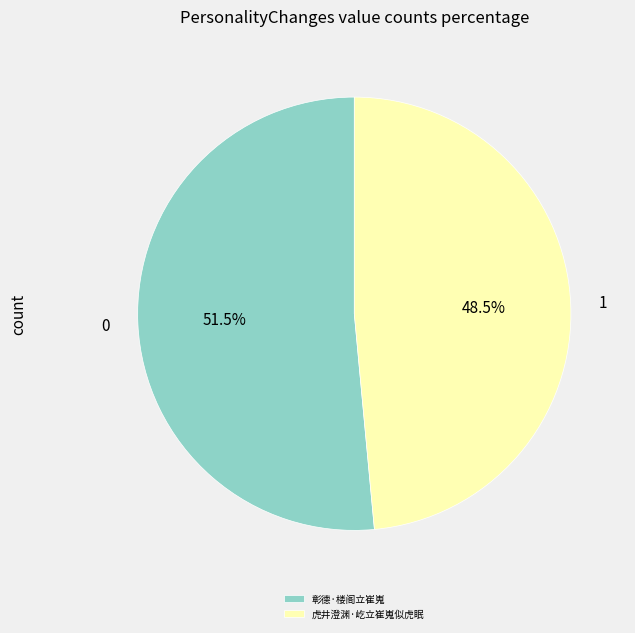

Combined, what portion of the pie is 虎井澄渊·屹立崔嵬似虎眠 and 彰德·楼阁立崔嵬?

100.0%